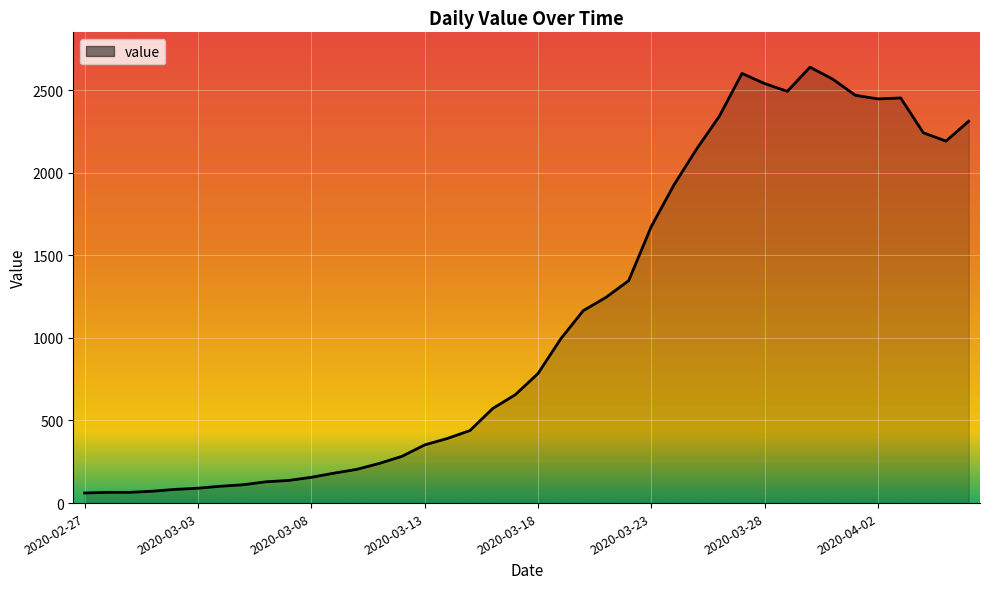

What is the difference between the maximum and minimum values?

2577